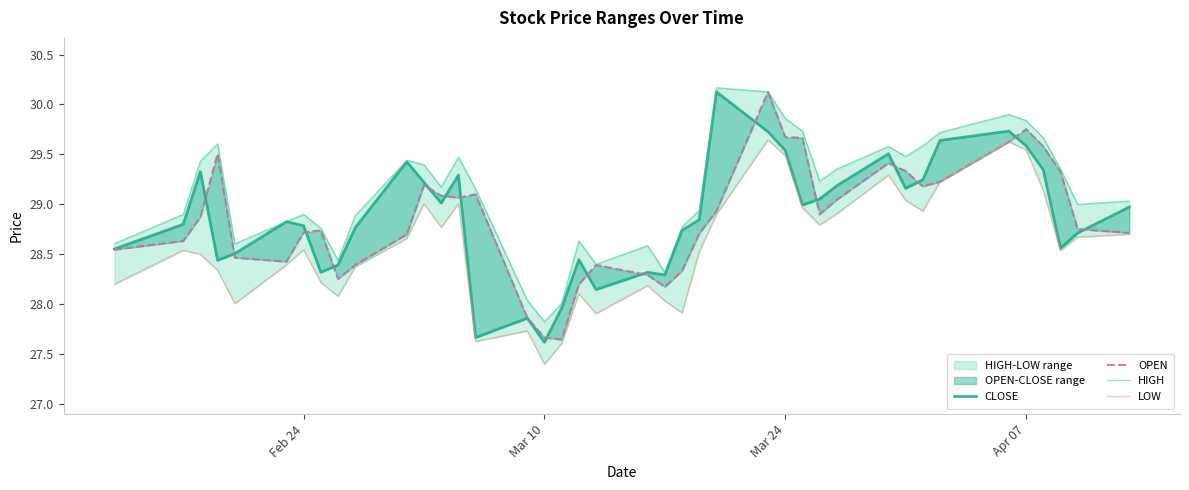

Reading left to right, extract all data points from this chart.

CLOSE: 28.6	28.8	29.3	28.4	28.5	28.8	28.8	28.3	28.4	28.8	29.4	29.2	29.0	29.3	27.7	27.9	27.6	28.0	28.4	28.1	28.3	28.3	28.7	28.8	30.1	29.7	29.5	29.0	29.1	29.2	29.5	29.2	29.2	29.6	29.7	29.6	29.3	28.6	28.7	29.0
OPEN: 28.5	28.6	28.9	29.5	28.5	28.4	28.7	28.7	28.3	28.4	28.7	29.2	29.1	29.1	29.1	27.9	27.7	27.6	28.2	28.4	28.3	28.2	28.3	28.7	28.9	30.1	29.7	29.7	28.9	29.0	29.4	29.3	29.2	29.2	29.6	29.8	29.6	29.3	28.8	28.7
HIGH: 28.6	28.9	29.4	29.6	28.6	28.8	28.9	28.8	28.4	28.9	29.4	29.4	29.2	29.5	29.2	28.0	27.8	28.0	28.6	28.4	28.6	28.3	28.8	28.9	30.2	30.1	29.9	29.7	29.2	29.4	29.6	29.5	29.6	29.7	29.9	29.8	29.7	29.4	29.0	29.0
LOW: 28.2	28.5	28.5	28.3	28.0	28.4	28.5	28.2	28.1	28.4	28.7	29.0	28.8	29.0	27.6	27.7	27.4	27.6	28.1	27.9	28.2	28.0	27.9	28.5	28.9	29.6	29.5	29.0	28.8	28.9	29.3	29.0	28.9	29.2	29.6	29.5	29.1	28.5	28.7	28.7